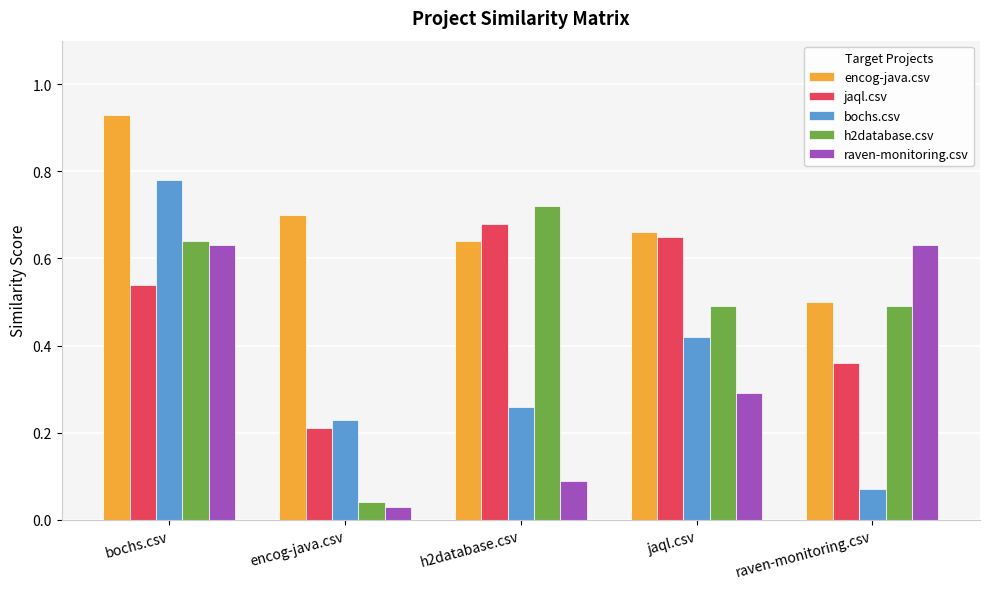

Which series has the largest range (max minus min)?

bochs.csv